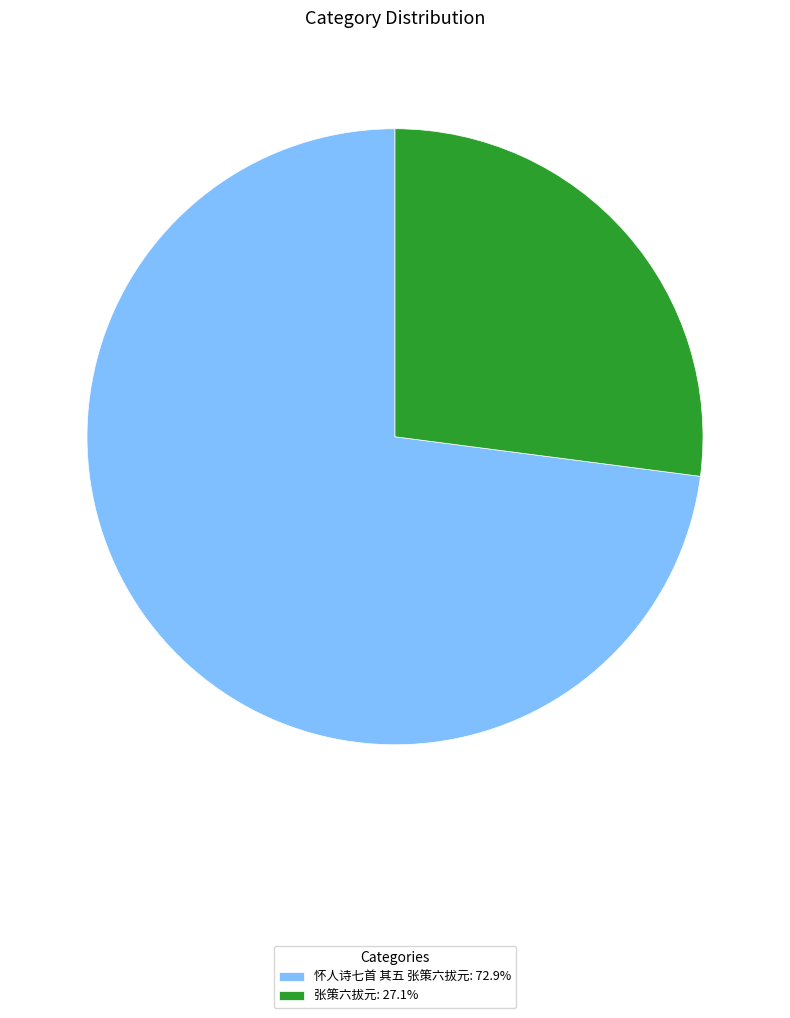

Do 张策六拔元: 27.1% and 怀人诗七首 其五 张策六拔元: 72.9% together represent more than half of the pie?

Yes